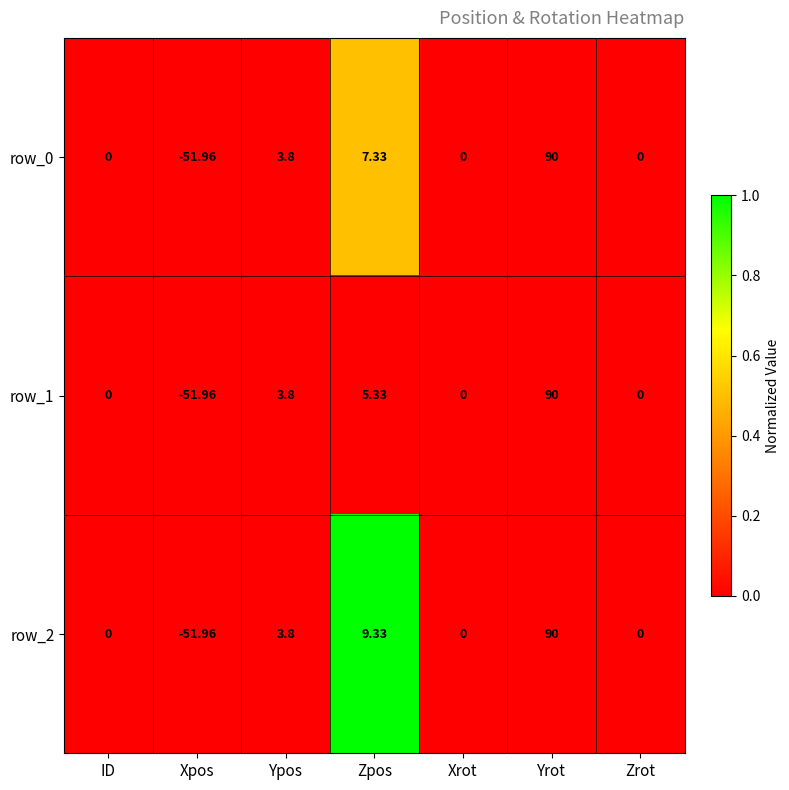

Is the value of row_0 at Yrot greater than the value of row_2 at Ypos?

Yes